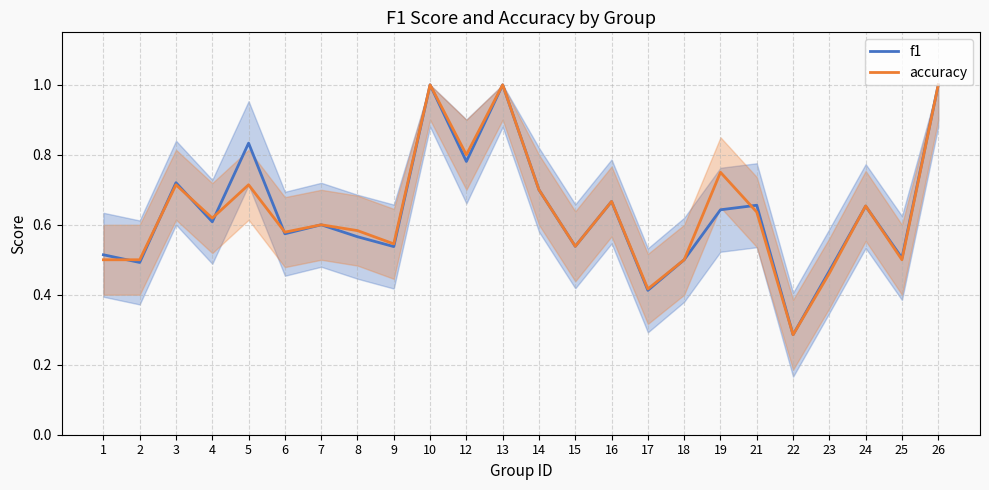

Is it true that accuracy equals 1.5 at 13?

False